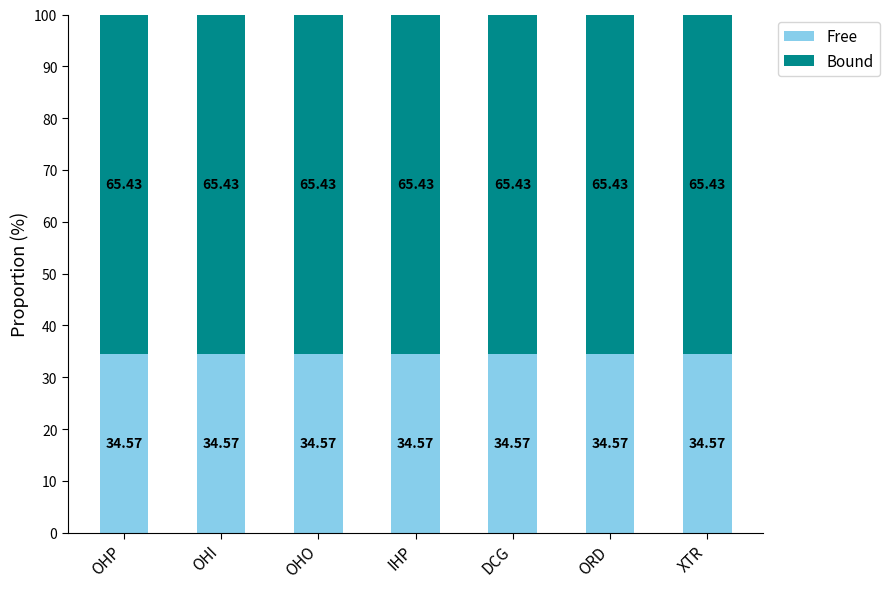

What is the total value across all series at OHP?

100.0